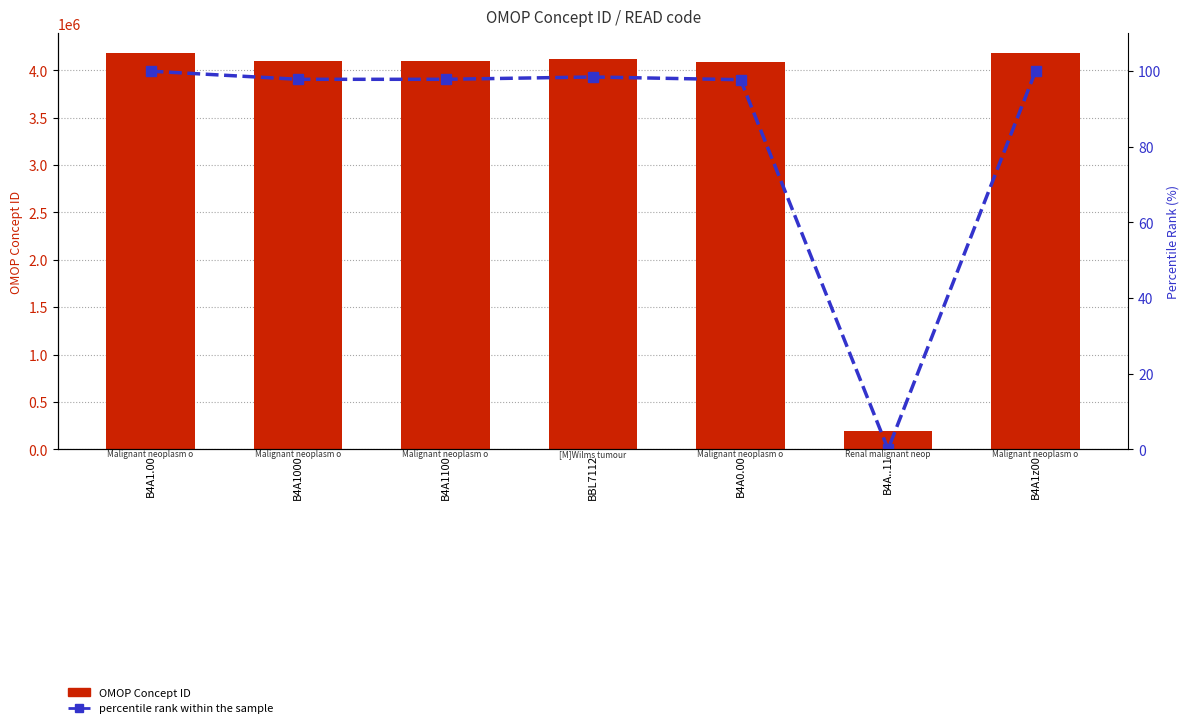

What are all the series names shown in the legend?

OMOP Concept ID, percentile rank within the sample